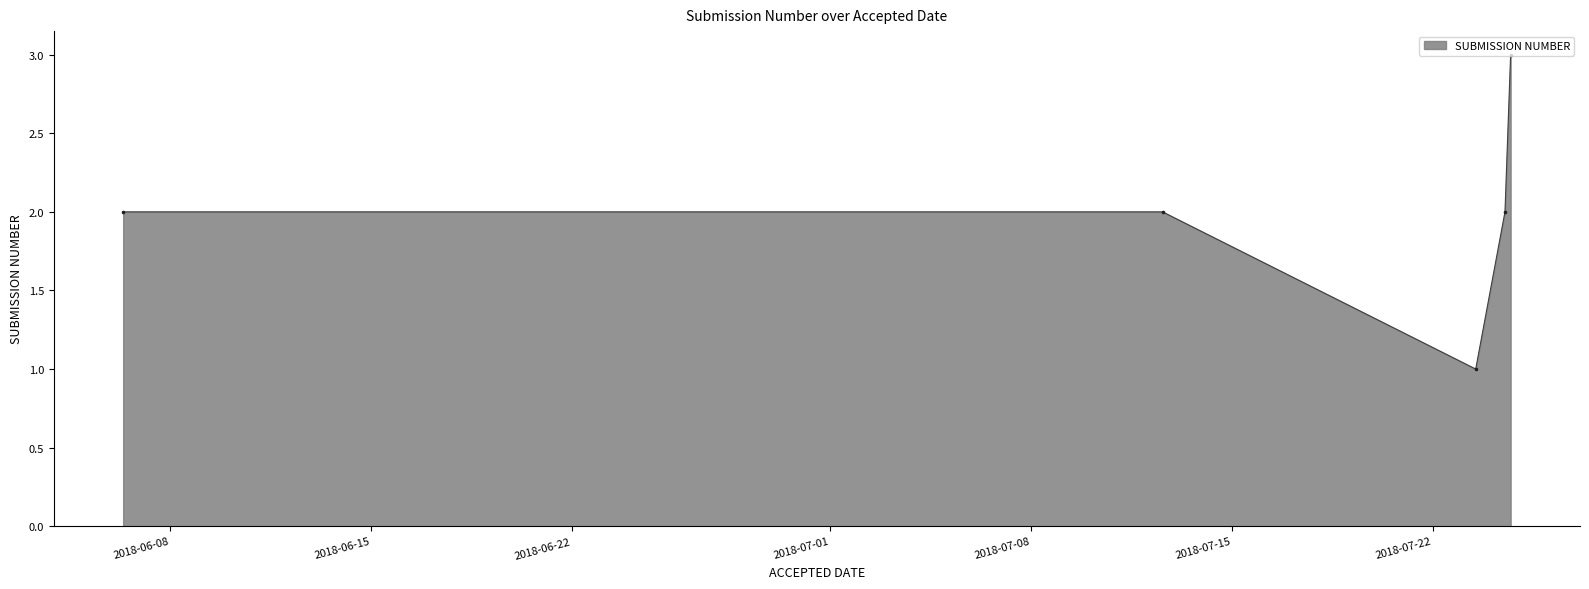

What is the sum of all values?

10